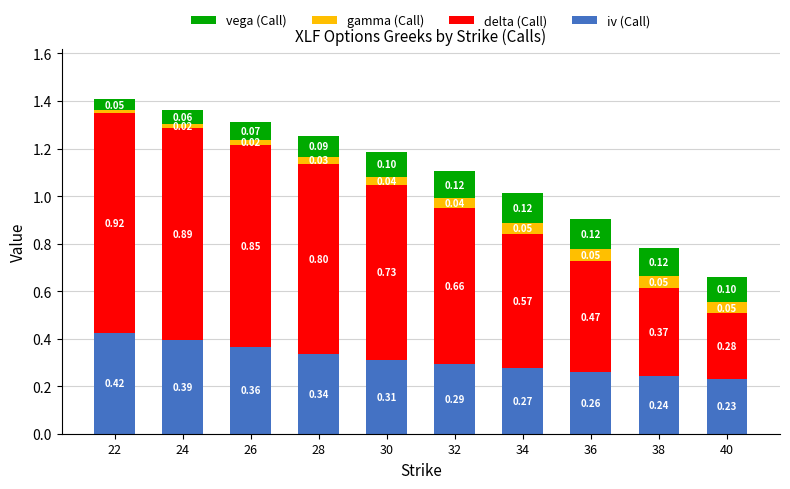

At which category is the sum across all series the highest?

22